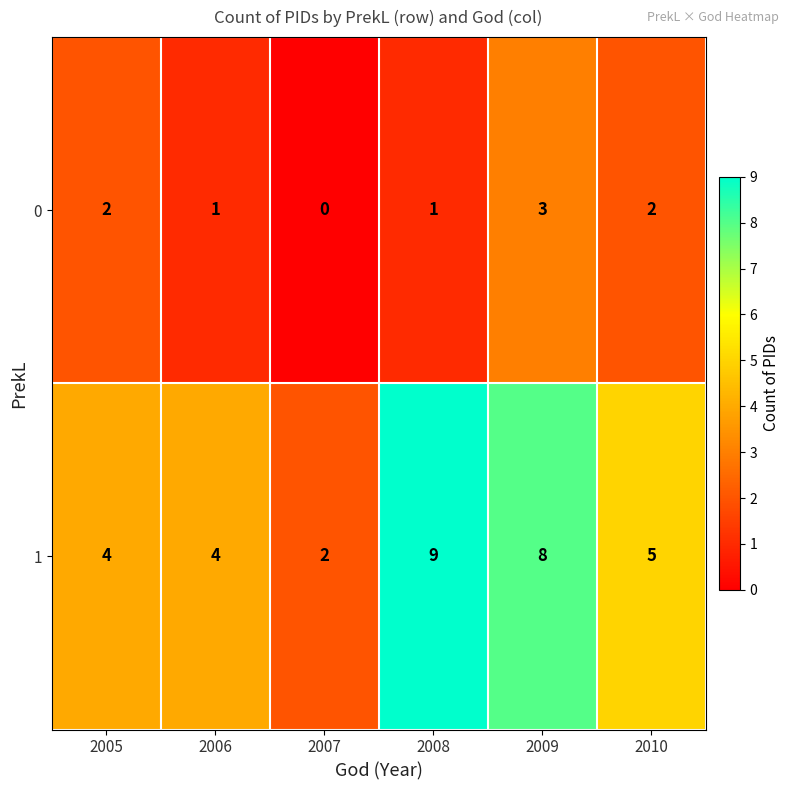

What is the spread (max minus min) of values at 2008?

8